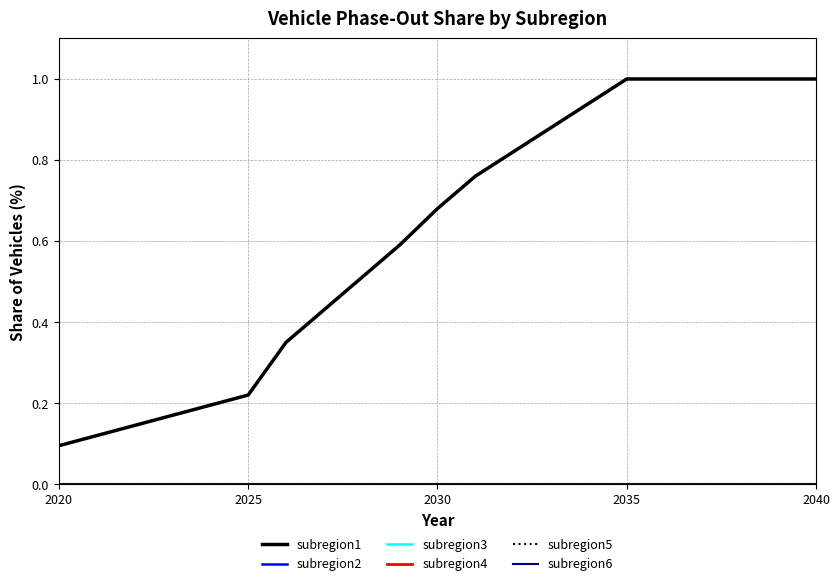

Does the chart display data point markers on the line(s)?

No